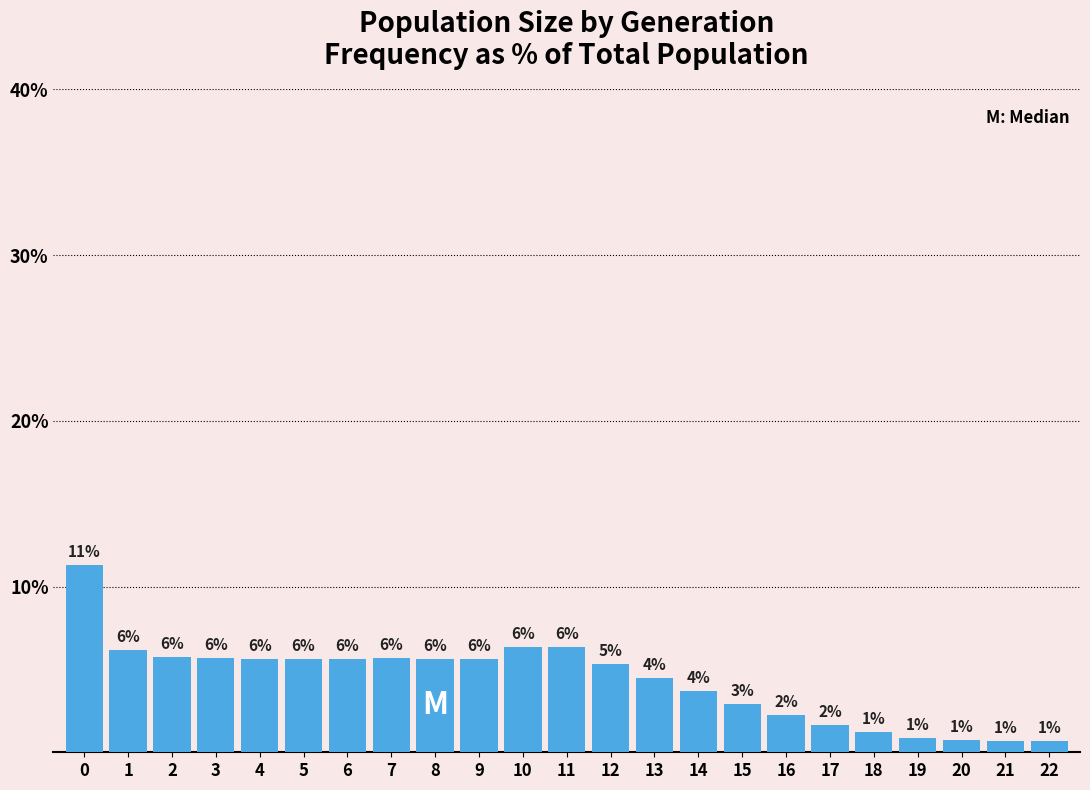

How many bars are there in total?

23